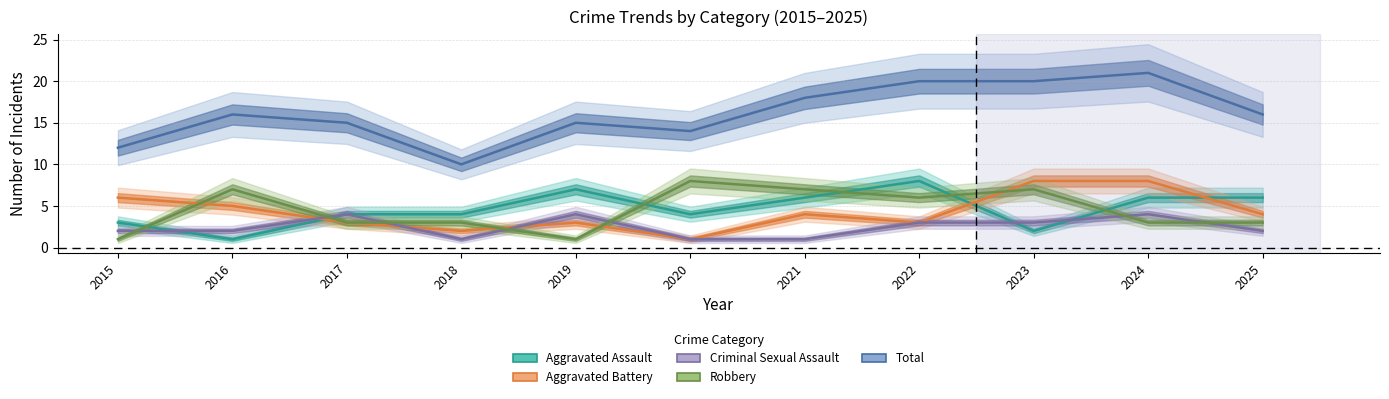

Between 2019 and 2021, which is larger?

2019